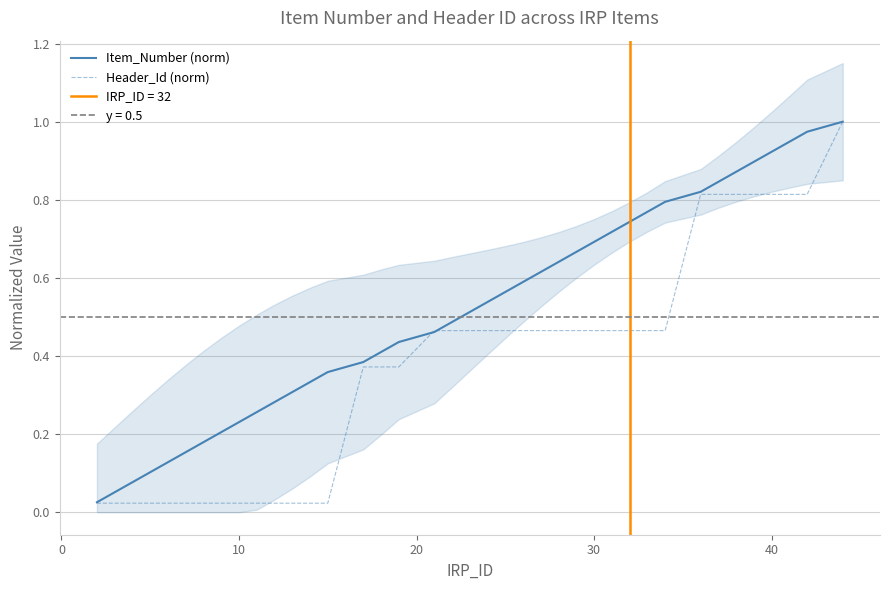

Is this an area chart (filled region under the line)?

No